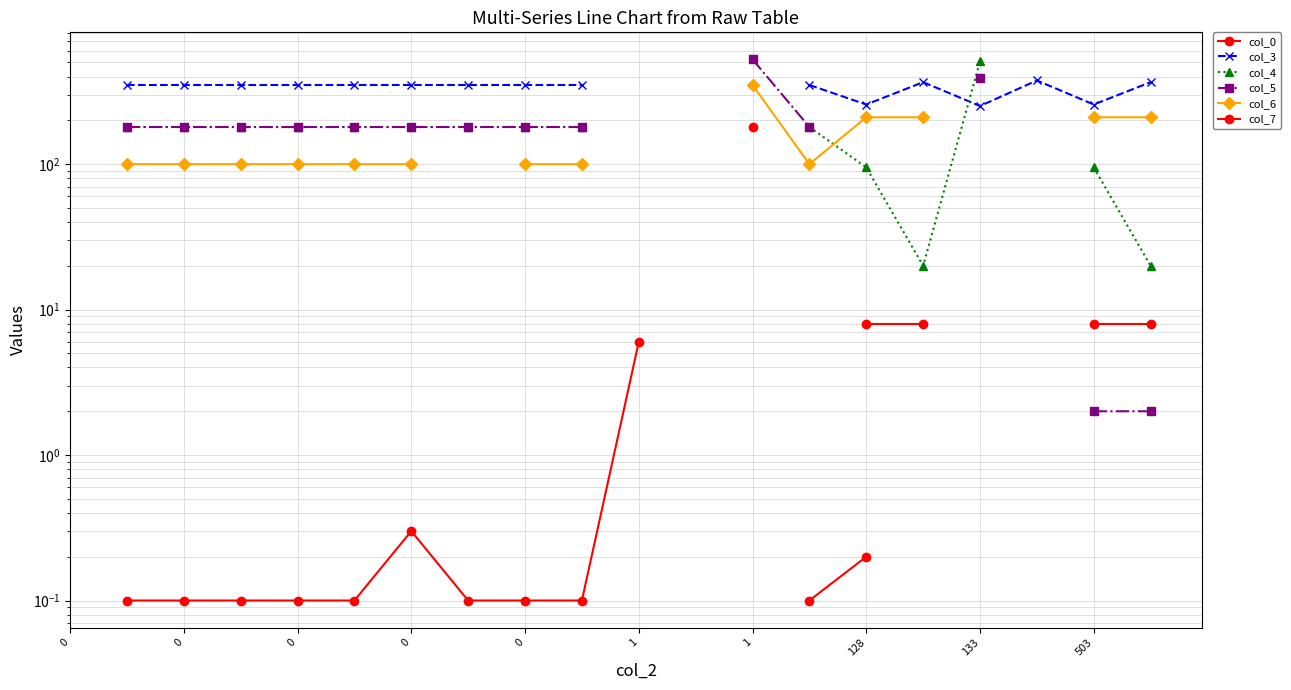

What is the difference between the col_3 values at 0 and 17?

26.0